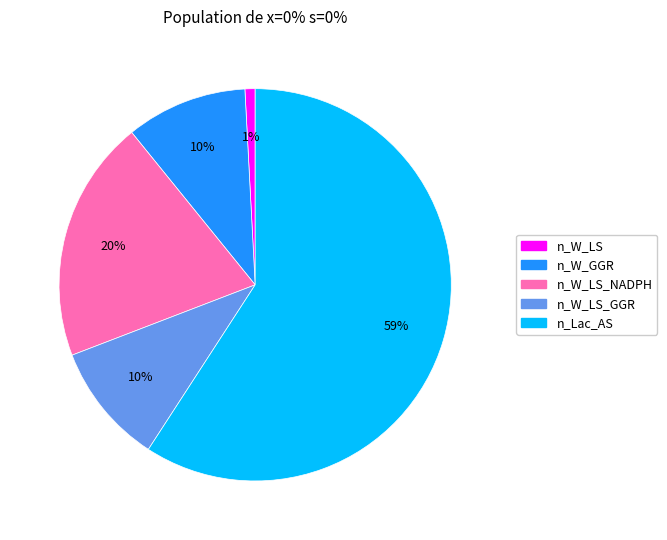

To the nearest percent, what is the difference between the largest and smallest slice percentages?

58%